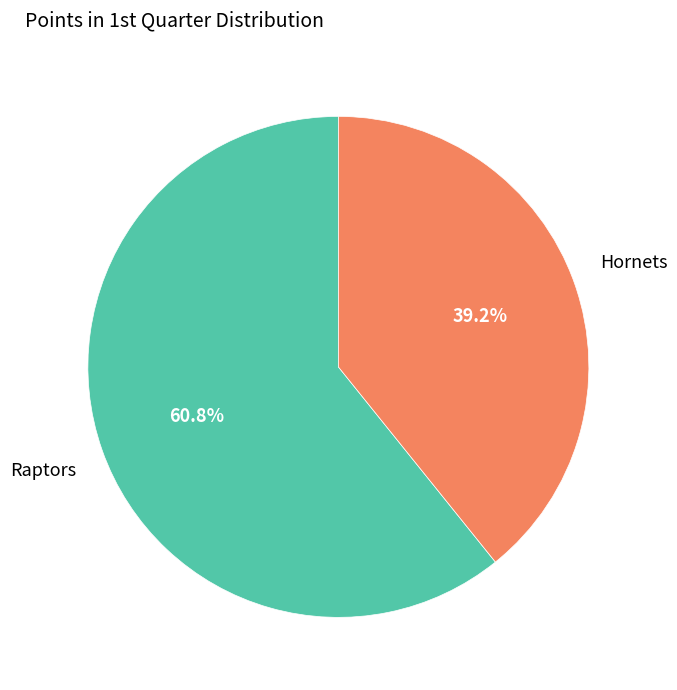

How many segments does this pie chart have?

2